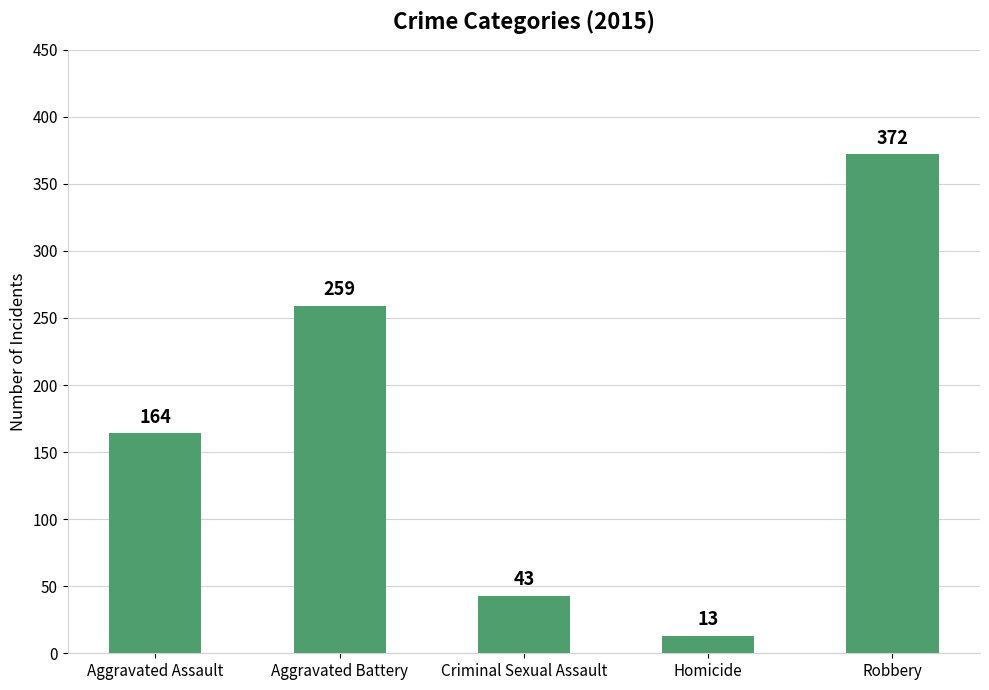

Reading left to right, list all the values displayed in this chart.

164	259	43	13	372